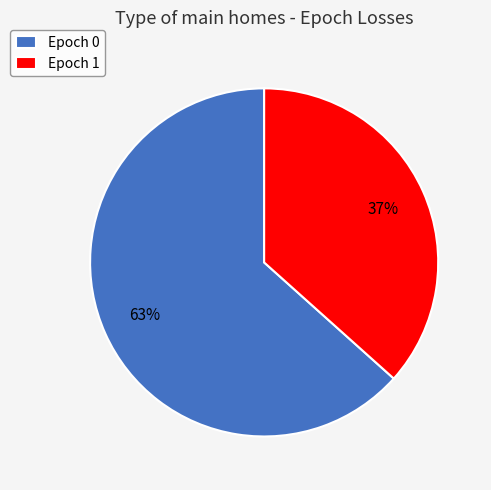

What is the smallest slice in the pie chart?

Epoch 1